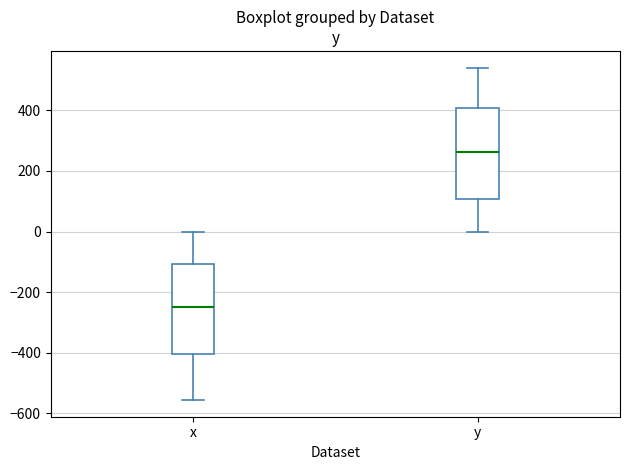

Reading left to right, read every box against the y-axis: the position of its median line, the range the box covers, and the ends of its whiskers. The values are not printed on the chart, so give them approximately, as read against the axis.

x: median -240, box -400 to -100, whiskers -560 to 0
y: median 260, box 100 to 400, whiskers 0 to 540